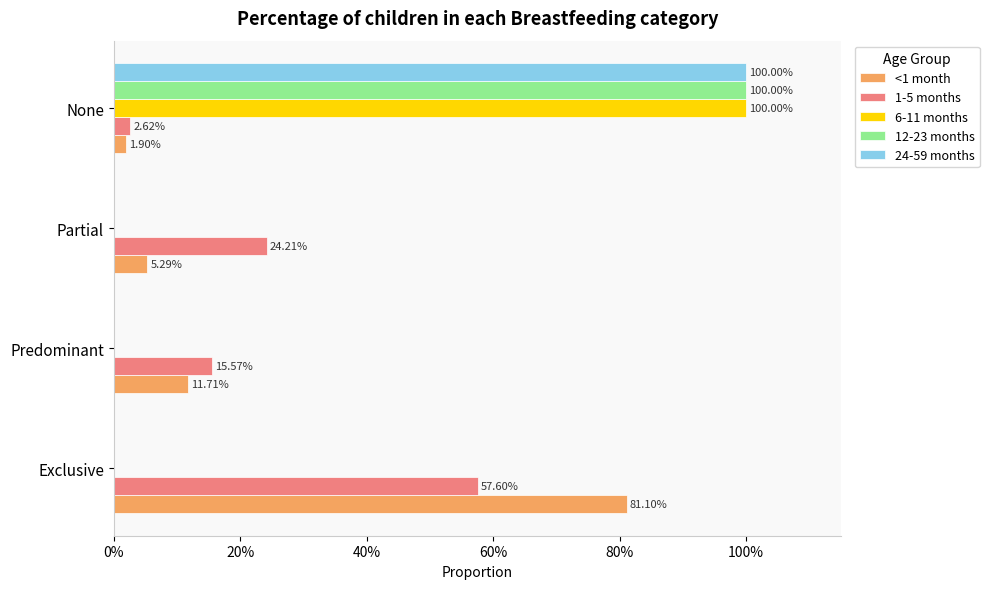

What are all the series names shown in the legend?

<1 month, 1-5 months, 6-11 months, 12-23 months, 24-59 months